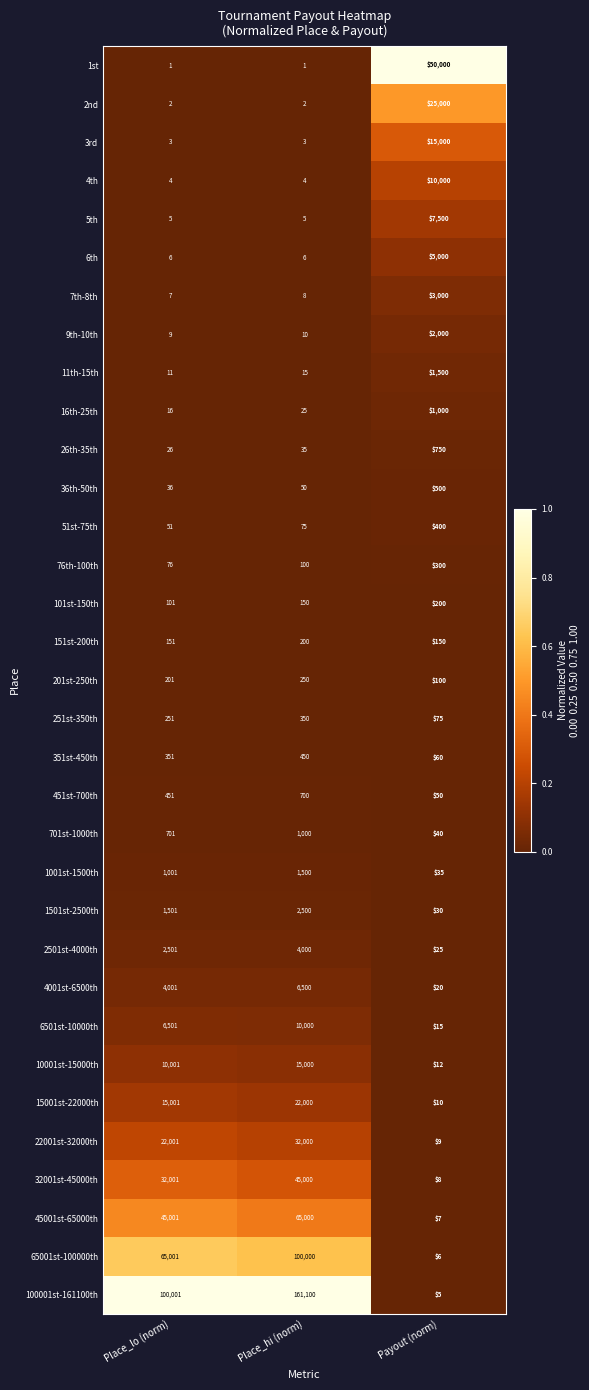

What is the difference between the maximum and second lowest values in the 6501st-10000th series?

3499